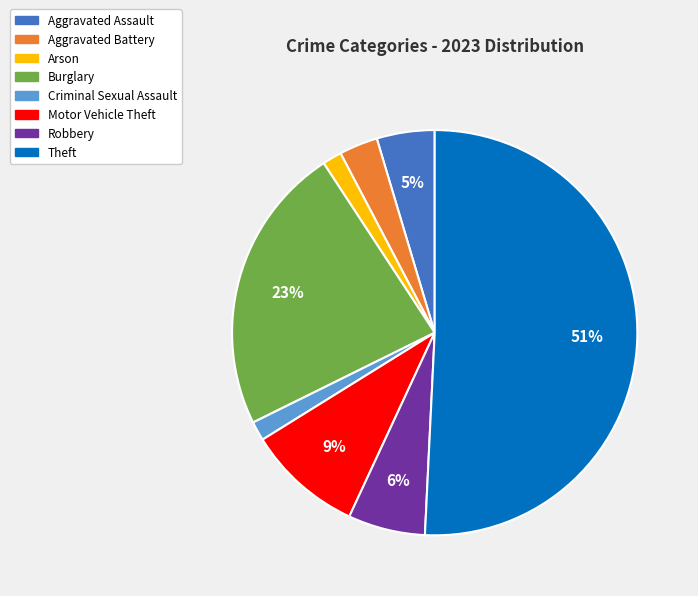

Is the sum of Motor Vehicle Theft and Aggravated Battery greater than half?

No